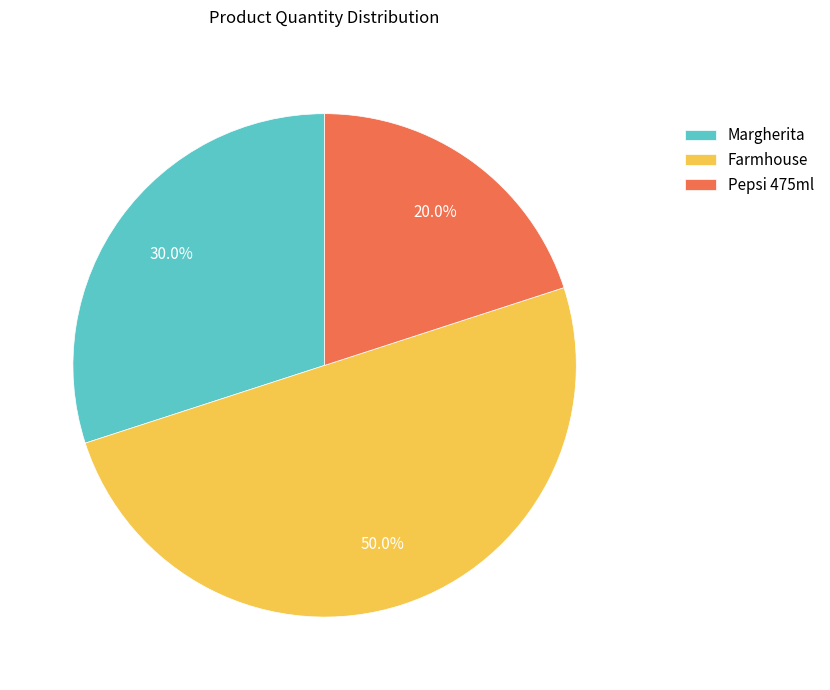

What is the ratio of the value at Farmhouse to the value at Pepsi 475ml?

2.5